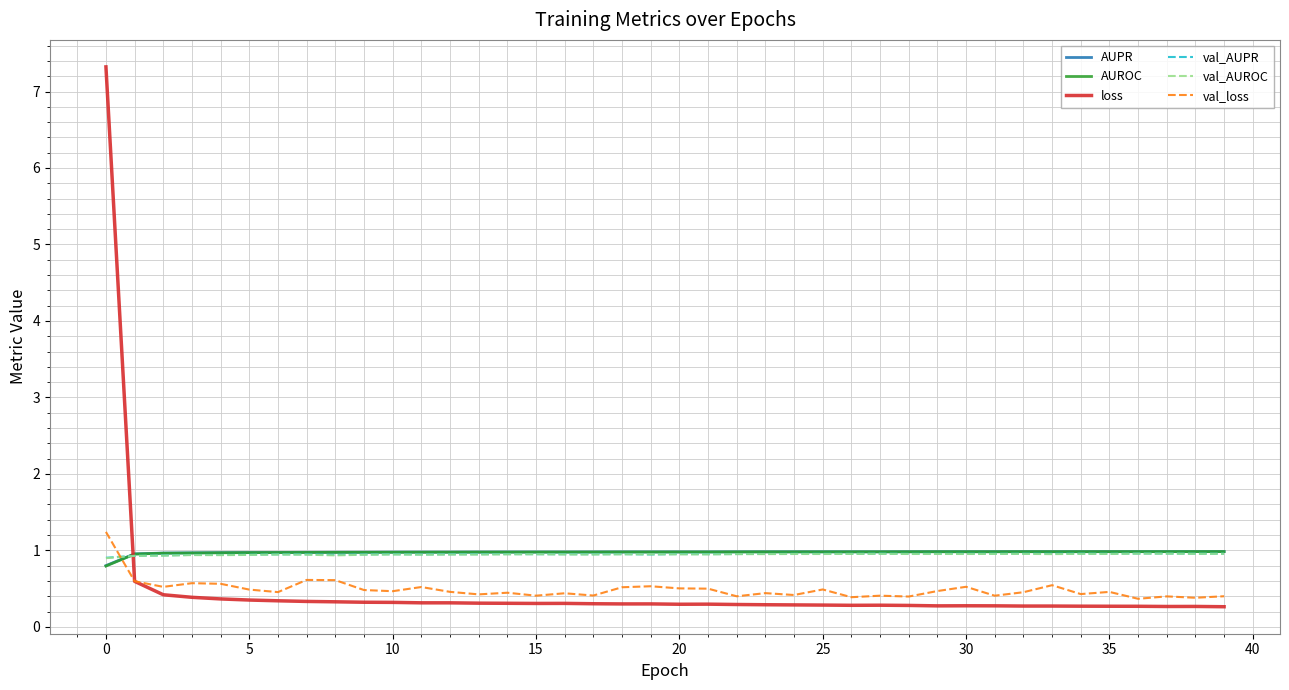

What is the minimum value shown in the chart?

0.3